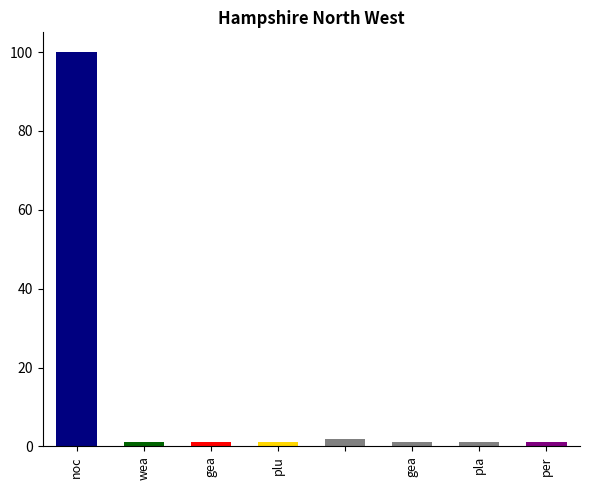

What is the change in value from nocache to weapon&[2-4]?

-99